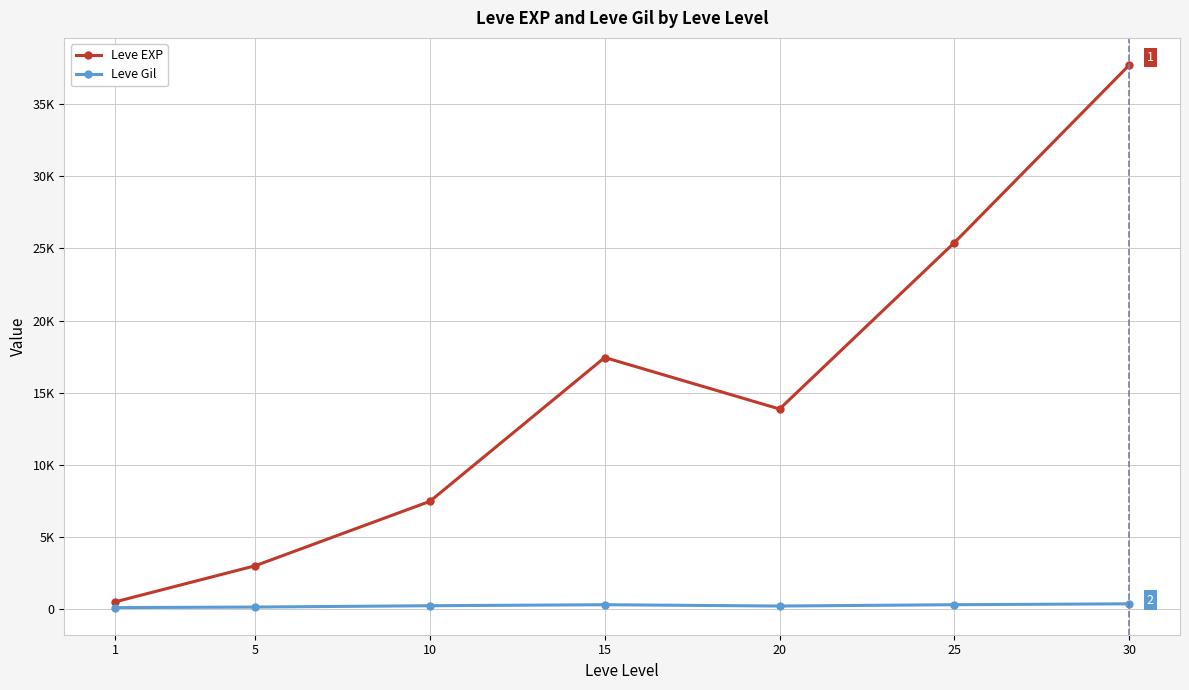

Reading left to right, list all the values displayed in this chart.

Leve EXP: 1=510.2	5=3008.3	10=7475.0	15=17445.0	20=13876.7	25=25410.0	30=37715.0
Leve Gil: 1=113.0	5=149.3	10=242.5	15=312.0	20=220.8	25=312.7	30=375.2